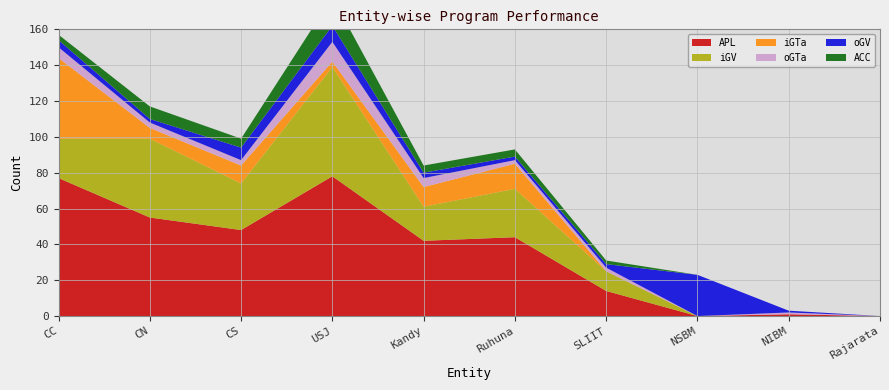

Reading left to right, what are all the values shown in this chart?

APL: CC=77	CN=55	CS=48	USJ=78	Kandy=42	Ruhuna=44	SLIIT=14	NSBM=0	NIBM=1	Rajarata=0
oGV: CC=4	CN=2	CS=7	USJ=9	Kandy=3	Ruhuna=2	SLIIT=2	NSBM=23	NIBM=1	Rajarata=0
iGTa: CC=45	CN=6	CS=10	USJ=3	Kandy=11	Ruhuna=14	SLIIT=0	NSBM=0	NIBM=0	Rajarata=0
oGTa: CC=6	CN=3	CS=3	USJ=11	Kandy=5	Ruhuna=2	SLIIT=2	NSBM=0	NIBM=1	Rajarata=0
iGV: CC=22	CN=44	CS=26	USJ=61	Kandy=19	Ruhuna=27	SLIIT=11	NSBM=0	NIBM=0	Rajarata=0
ACC: CC=3	CN=7	CS=5	USJ=16	Kandy=4	Ruhuna=4	SLIIT=2	NSBM=0	NIBM=0	Rajarata=0